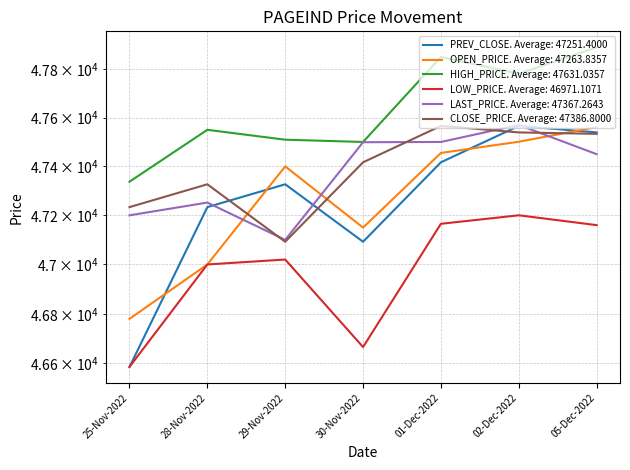

Does the chart display data point markers on the line(s)?

No